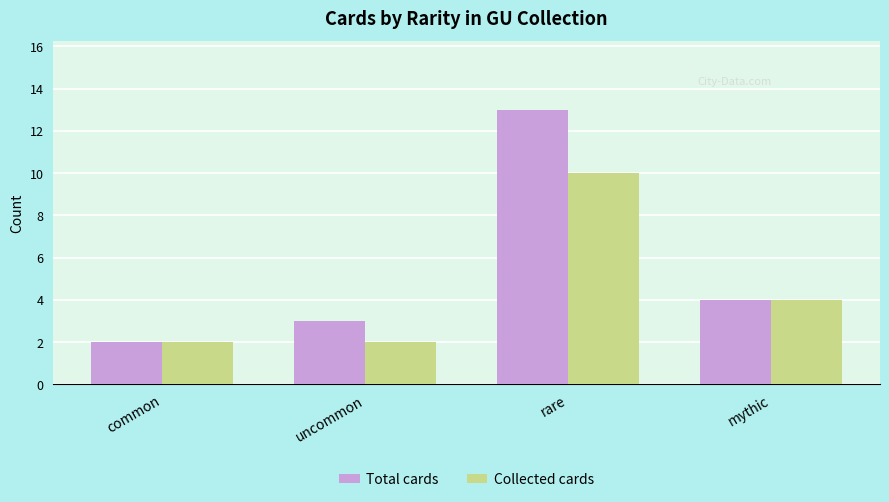

What is the average value of the Total cards series?

6